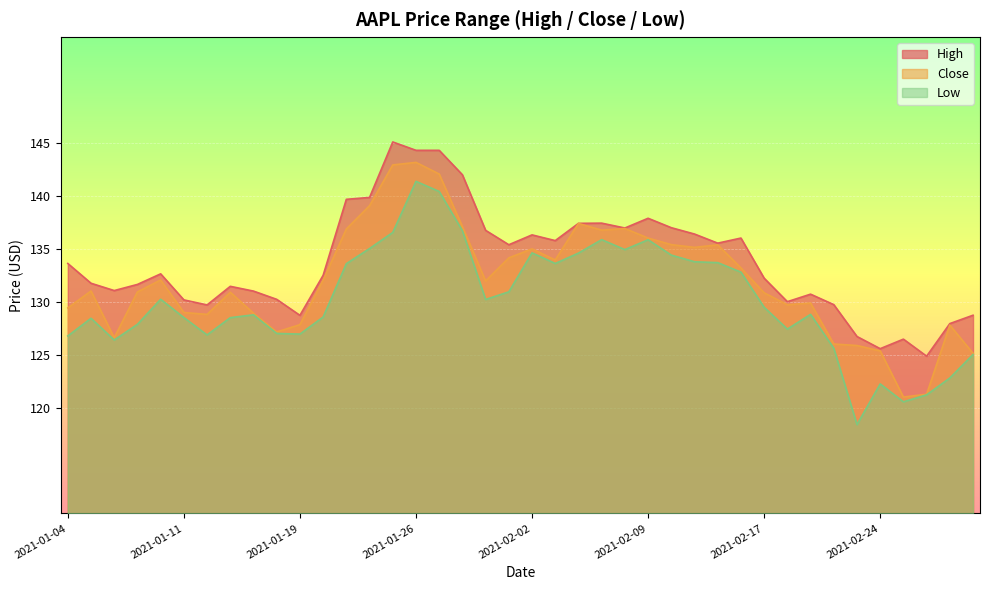

List the series in order of their overall mean, highest first.

High, Close, Low